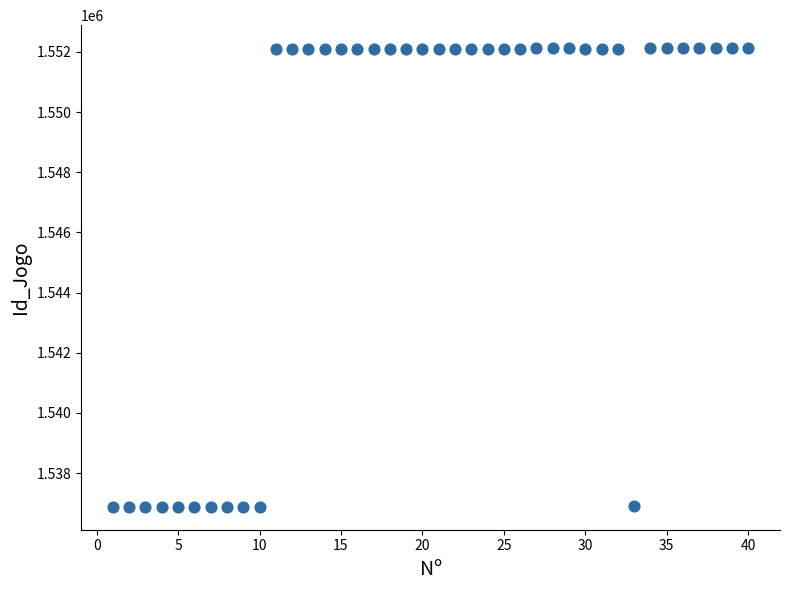

What is the range of Y values (max minus min)?

15247